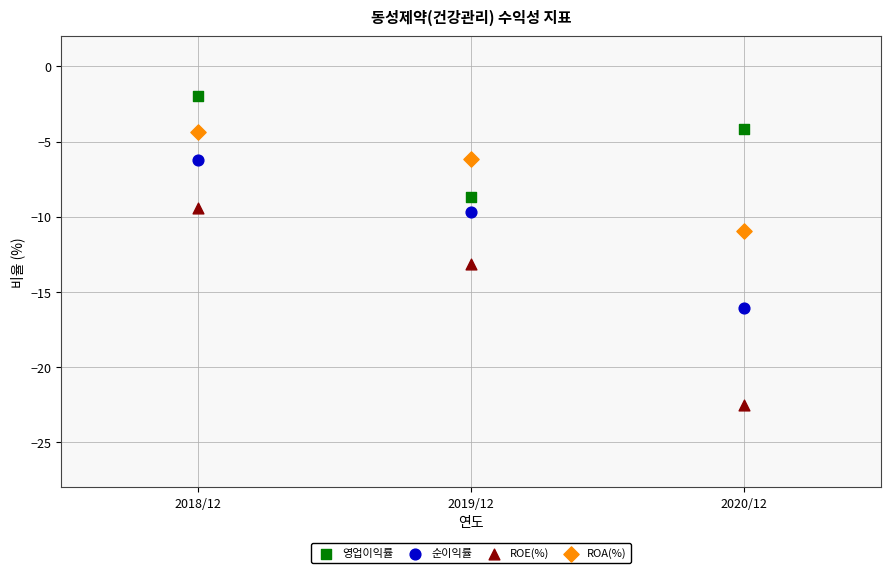

Across all data points, what is the average Y value?

-9.4